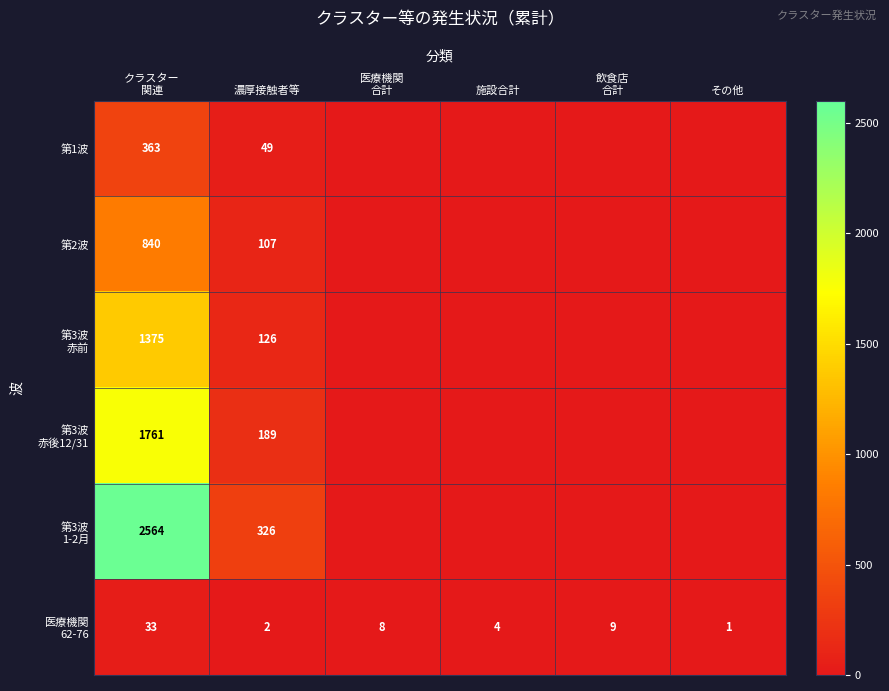

What is the total value across all series at 濃厚接触者等?

799